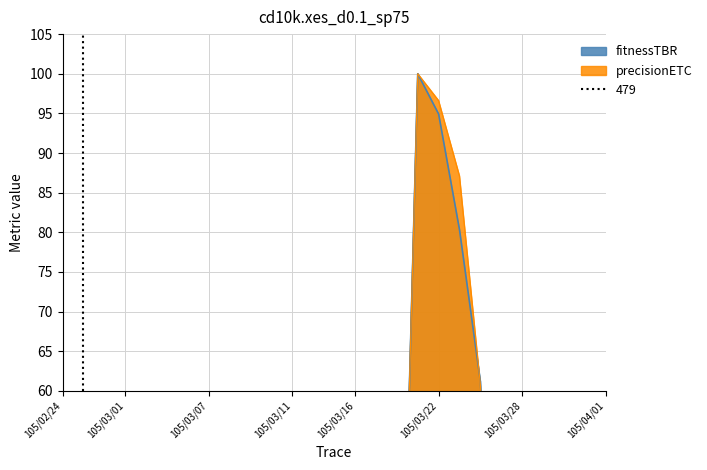

How many interior local valleys does the fitnessTBR series have?

7